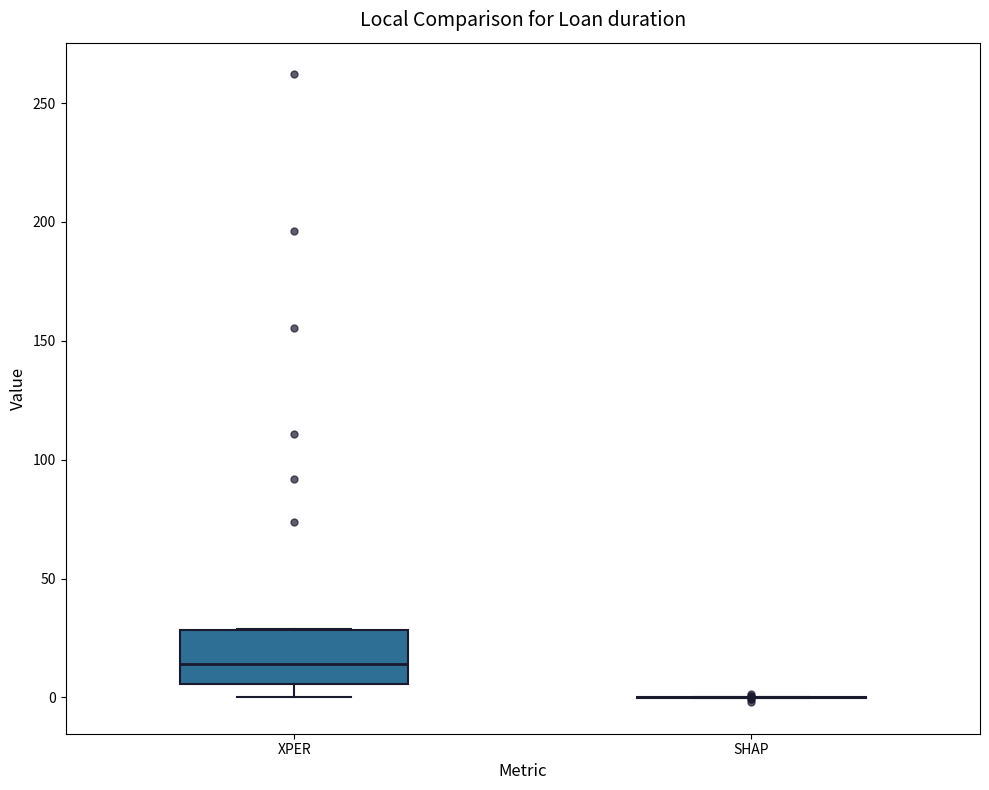

Reading left to right, read every box against the y-axis: the position of its median line, the range the box covers, and the ends of its whiskers. The values are not printed on the chart, so give them approximately, as read against the axis.

XPER: median 15, box 5 to 30, whiskers 0 to 30
SHAP: box collapsed to a line at 0, whiskers 0 to 0